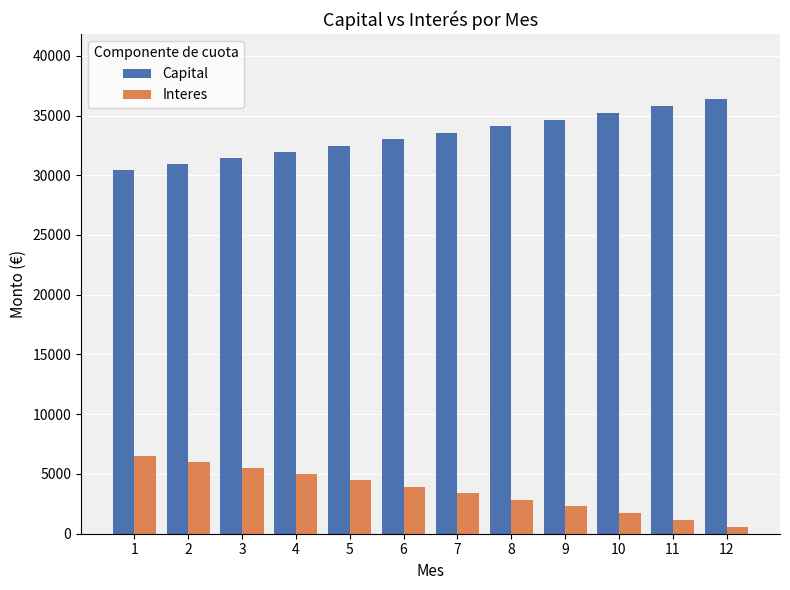

Which category has the lowest value in the Capital series?

1